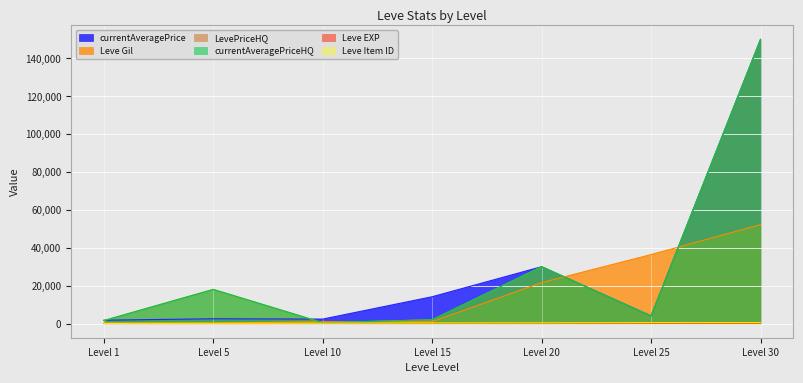

List the series in order of their peak value, lowest first.

Leve EXP, Leve Item ID, Leve Gil, currentAveragePrice, LevePriceHQ, currentAveragePriceHQ